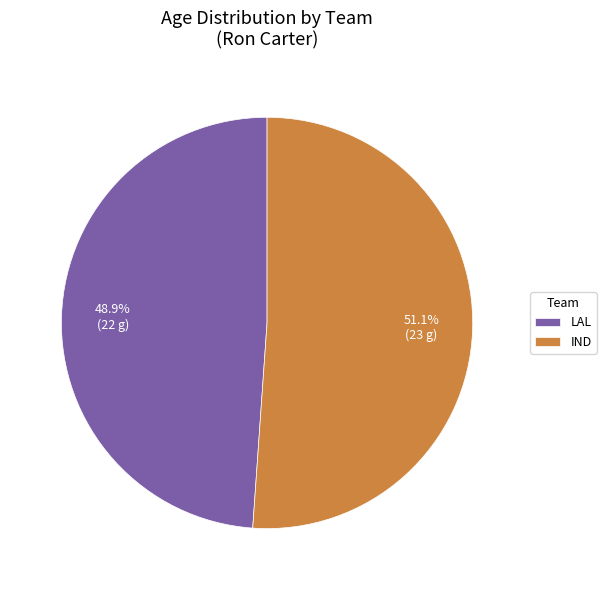

Which category has the biggest portion of the pie?

IND